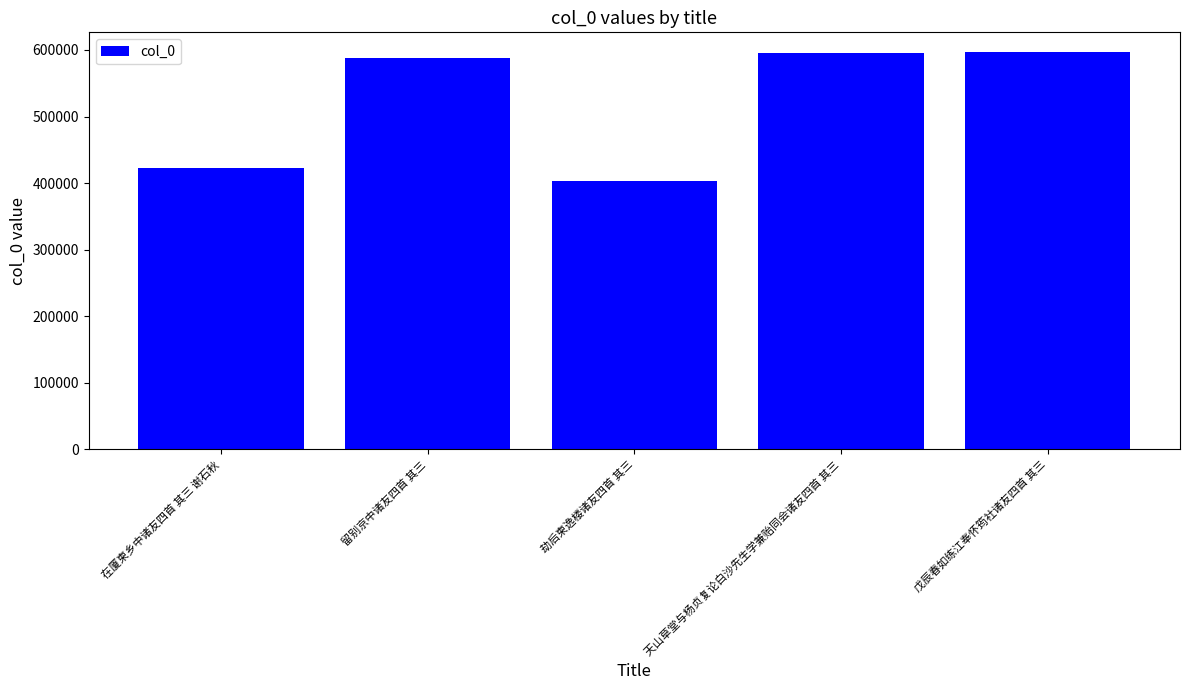

What is the change in value from 劫后柬逸楼诸友四首 其三 to 天山草堂与杨贞复论白沙先生学兼贻同会诸友四首 其三?

+192567